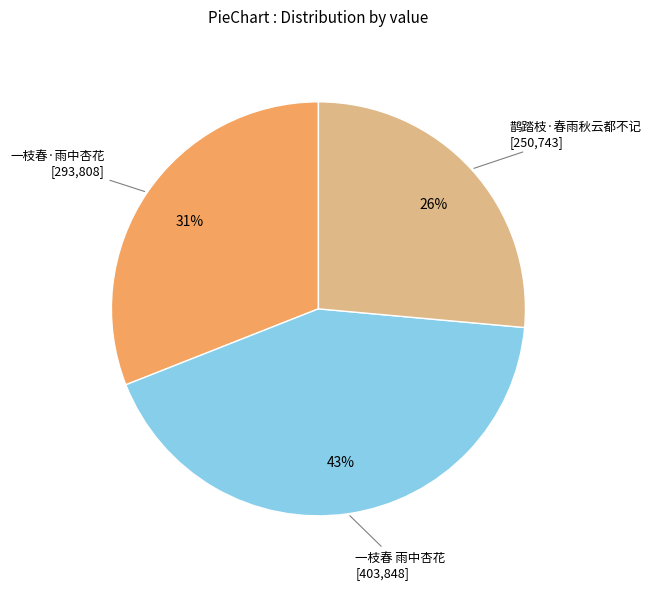

To the nearest percent, what is the average slice percentage?

33%